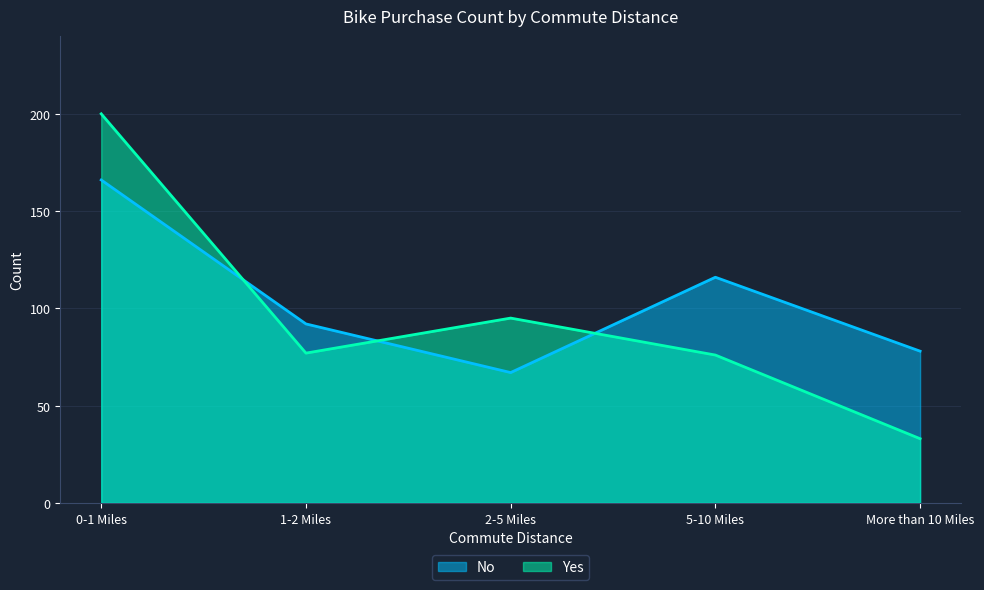

What is the minimum value shown in the chart?

33